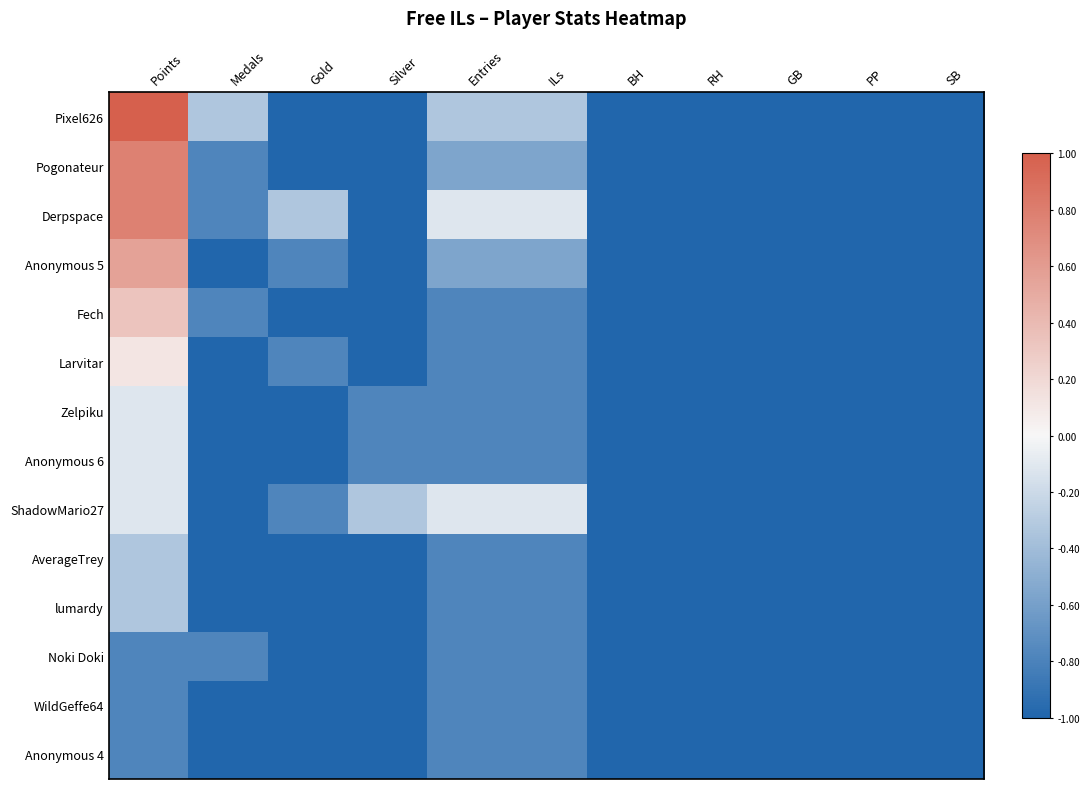

How many series are shown in this chart?

14